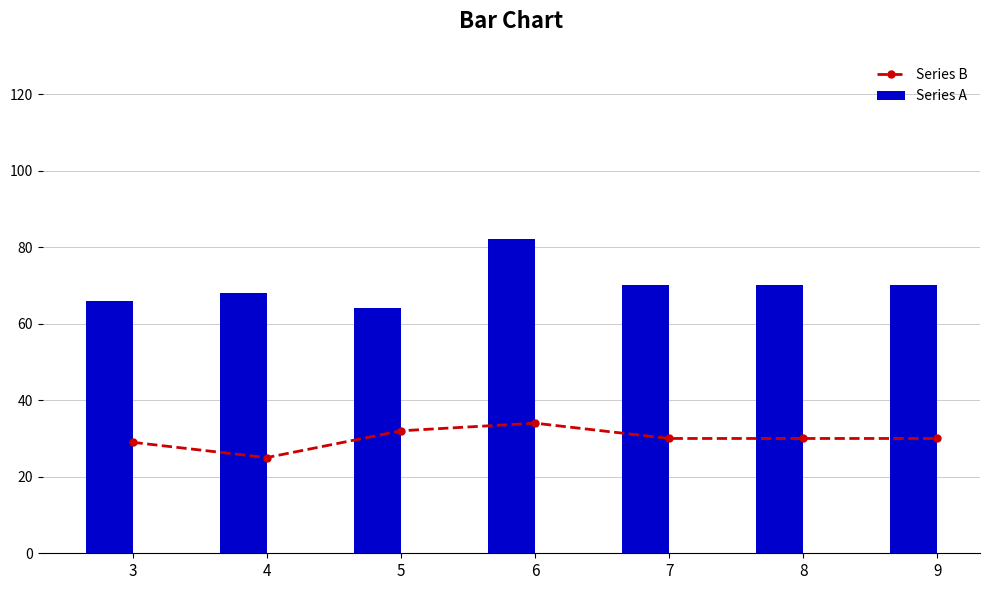

What is the sum of all Series B values?

210